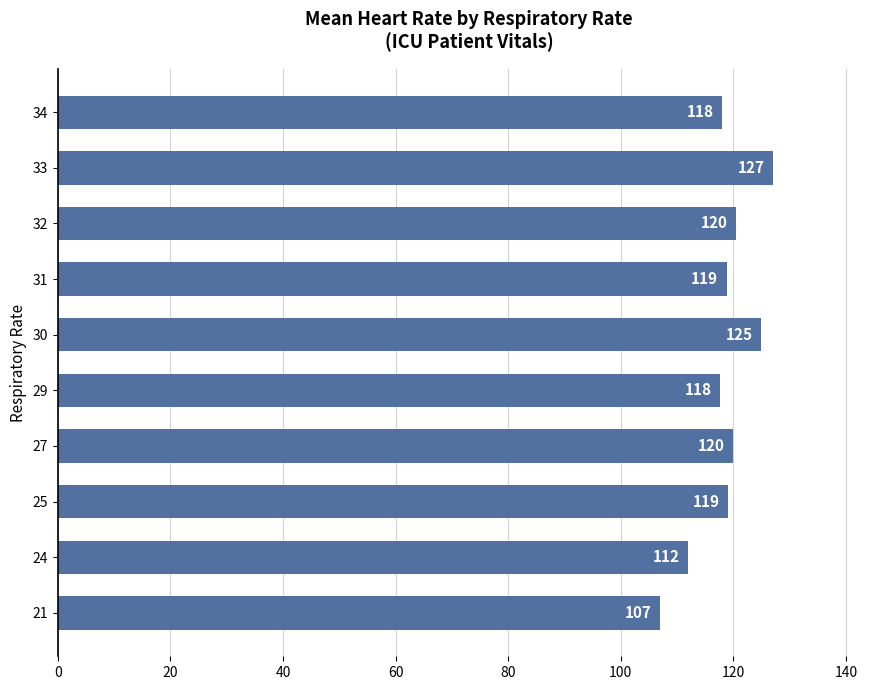

What is the difference between the second highest and second lowest values?

13.0